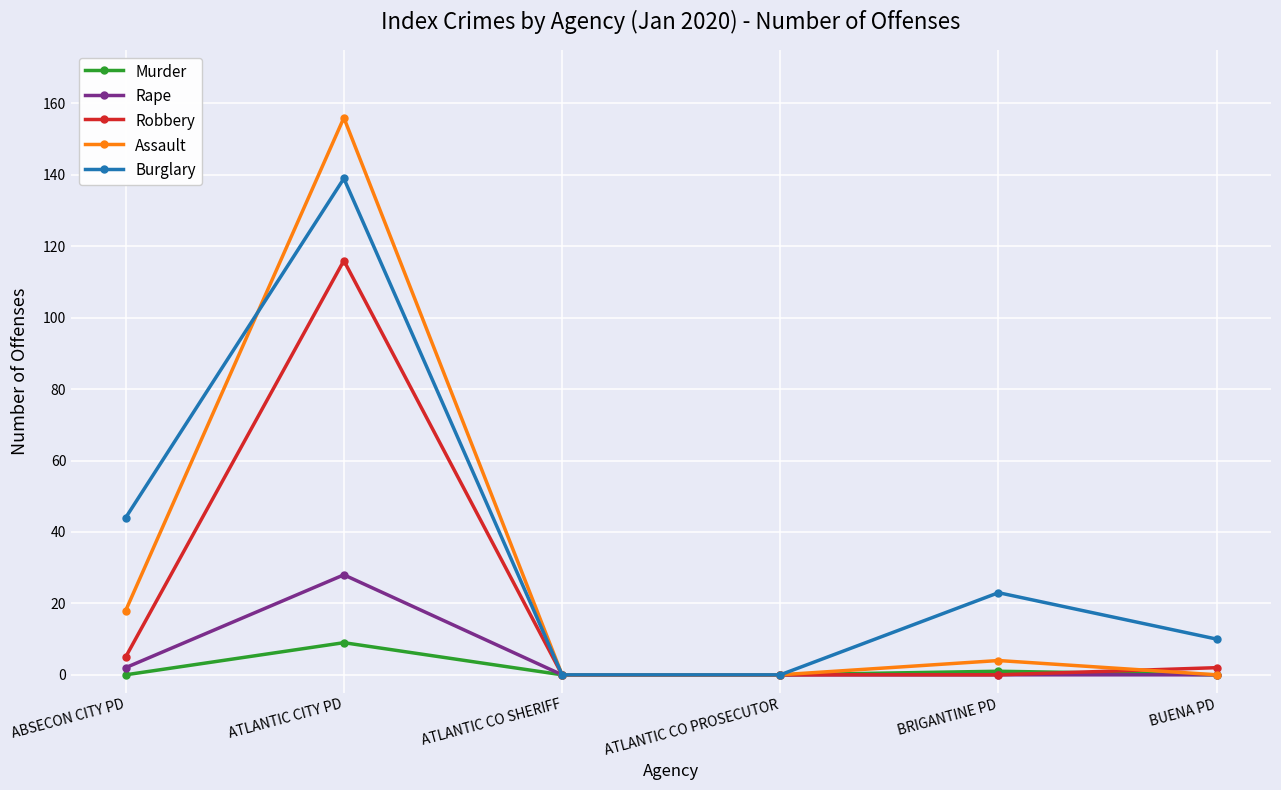

How many distinct data groups are displayed?

5